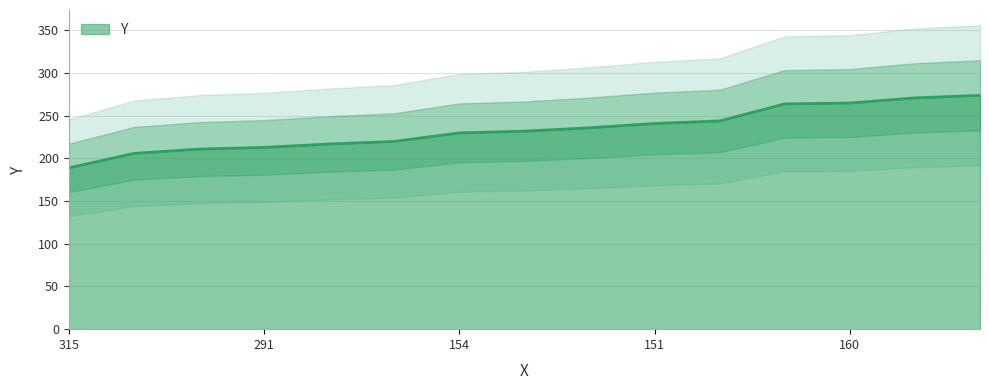

Which has a higher value, 224 or 290?

224